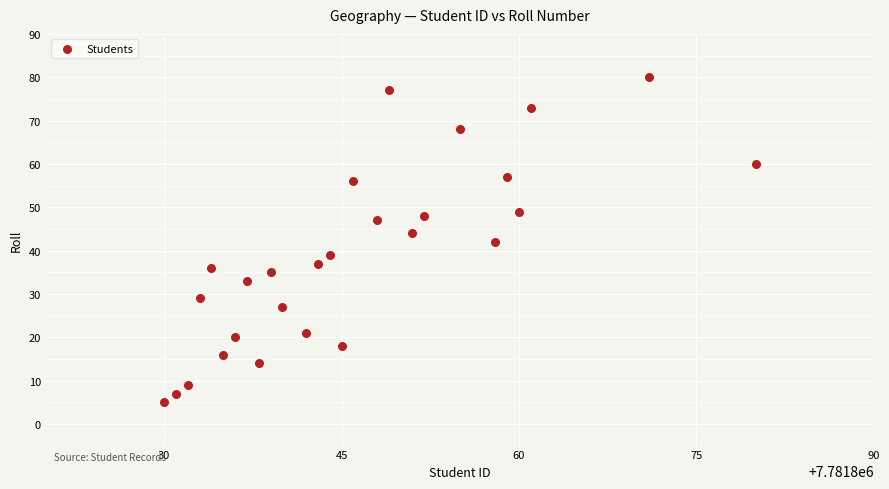

What is the range of Y values (max minus min)?

75